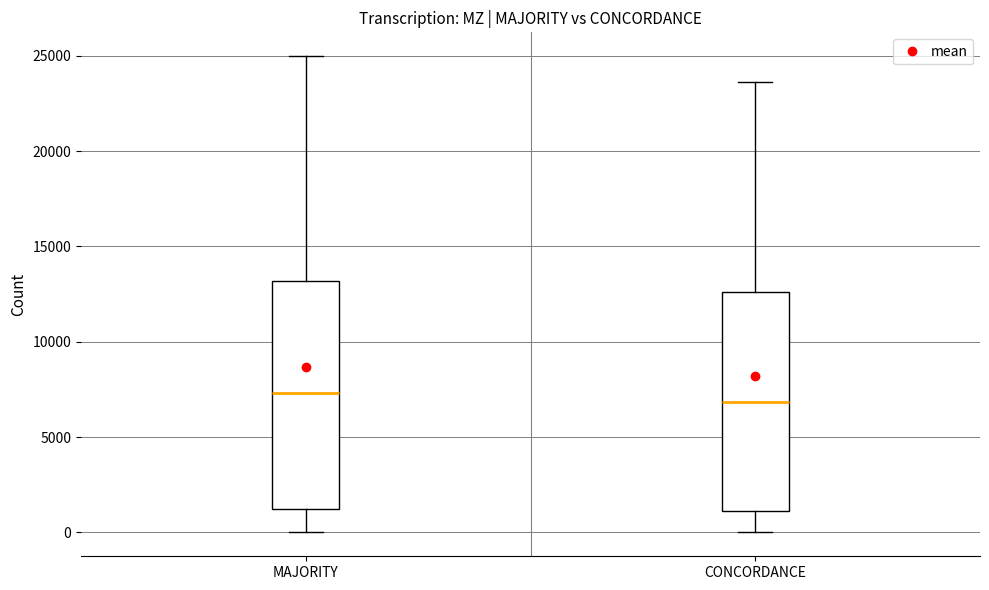

Where is the lower edge of the box for MAJORITY on the y-axis? The values are not printed on the chart, so give them approximately, as read against the axis.

1500